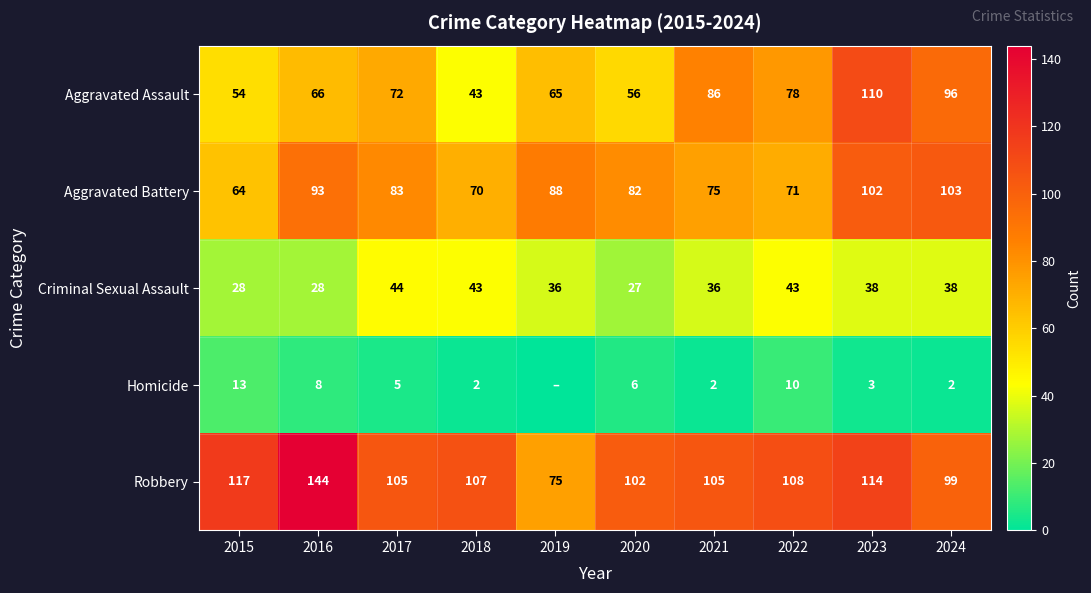

Rank the series at 2022 from highest to lowest value.

Robbery, Aggravated Assault, Aggravated Battery, Criminal Sexual Assault, Homicide